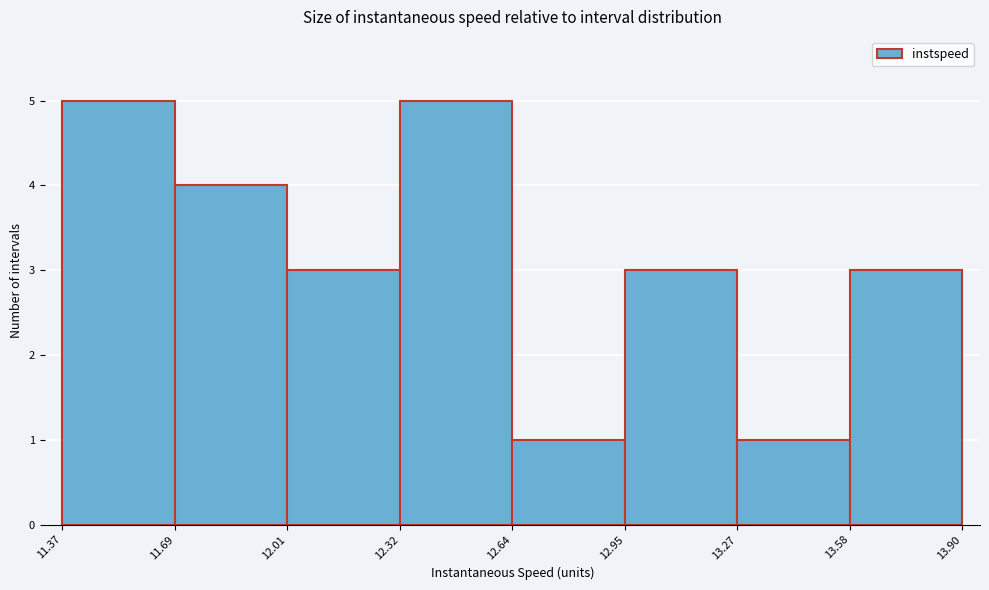

Reading left to right, transcribe this chart: for each bar, give the range it covers on the x-axis and its height. The values are not printed on the chart, so give them approximately, as read against the axis.

11.37 to 11.69: 5
11.69 to 12.01: 4
12.01 to 12.32: 3
12.32 to 12.64: 5
12.64 to 12.95: 1
12.95 to 13.27: 3
13.27 to 13.58: 1
13.58 to 13.90: 3